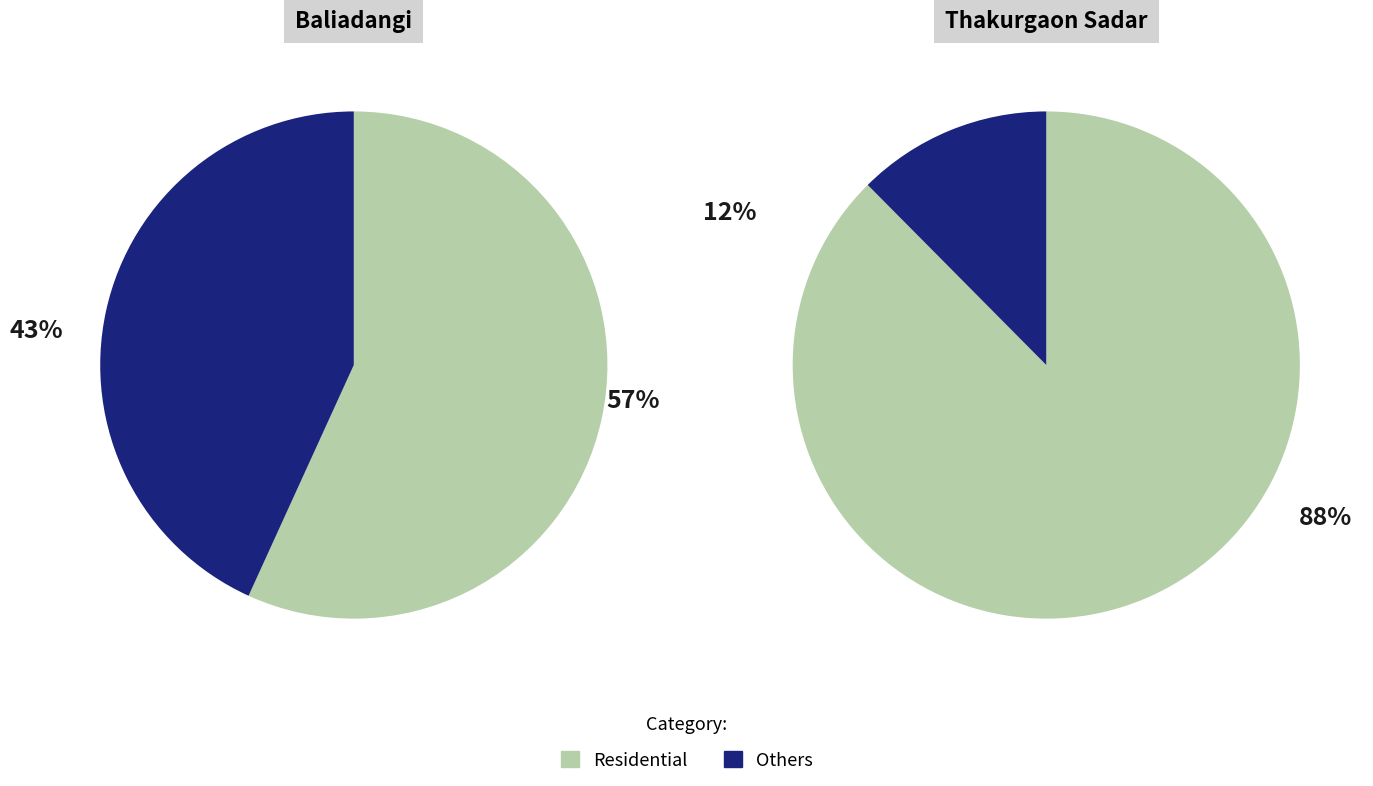

What is the largest slice in the pie chart?

Residential